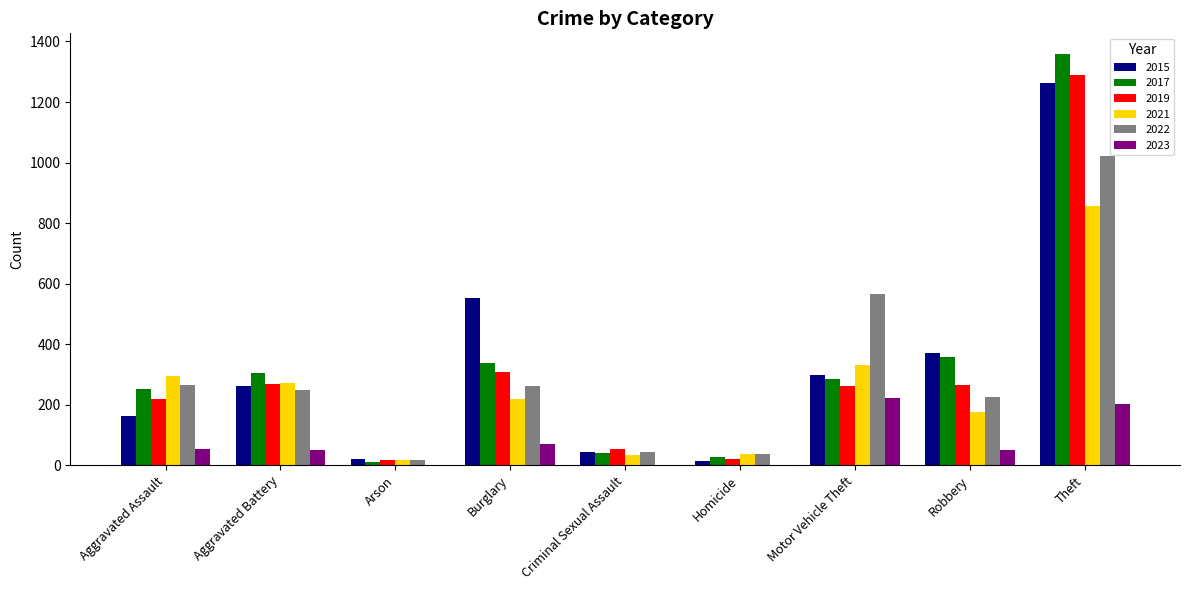

The 2017 series shows 1359 at Theft. True or false?

True